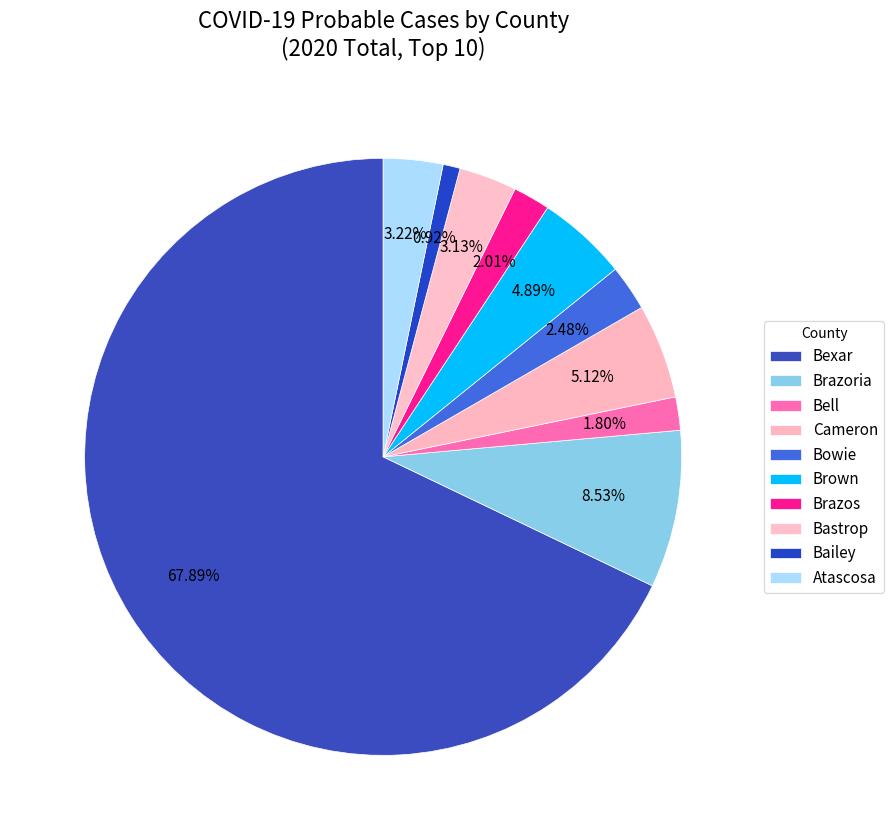

How many slices are in this pie chart?

10